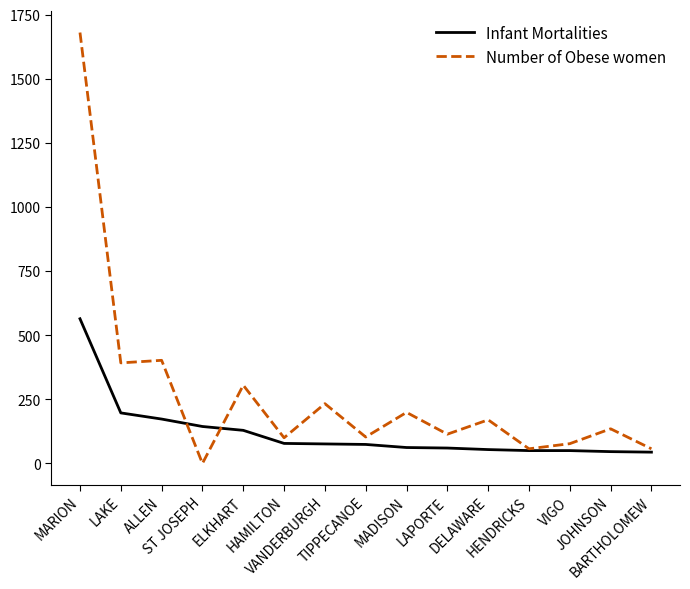

What is the average value of the Infant Mortalities series?

120